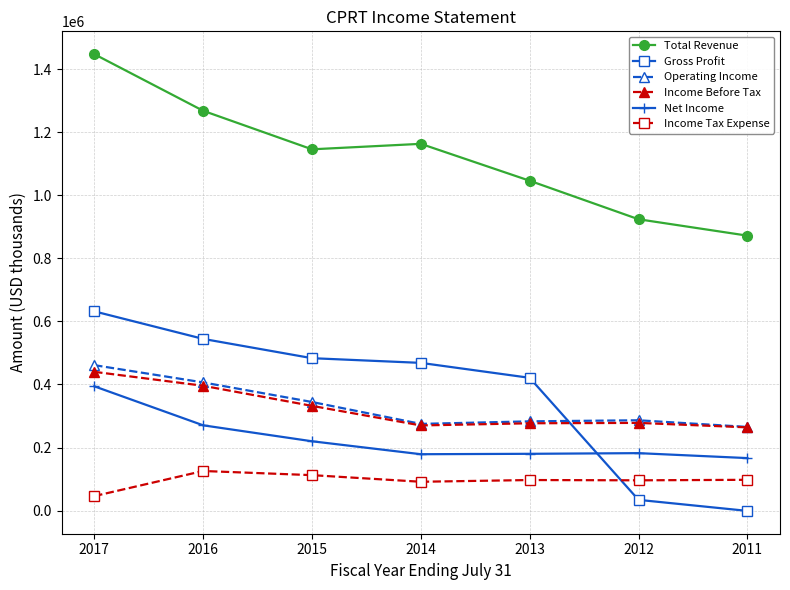

True or false: Income Before Tax and Income Tax Expense cross at least once.

False